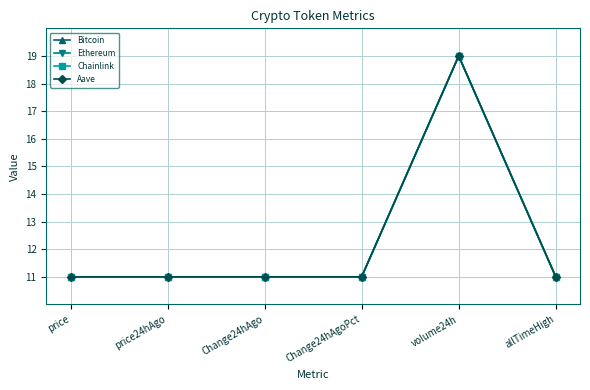

The value of Aave at volume24h is 19.0. True or false?

True